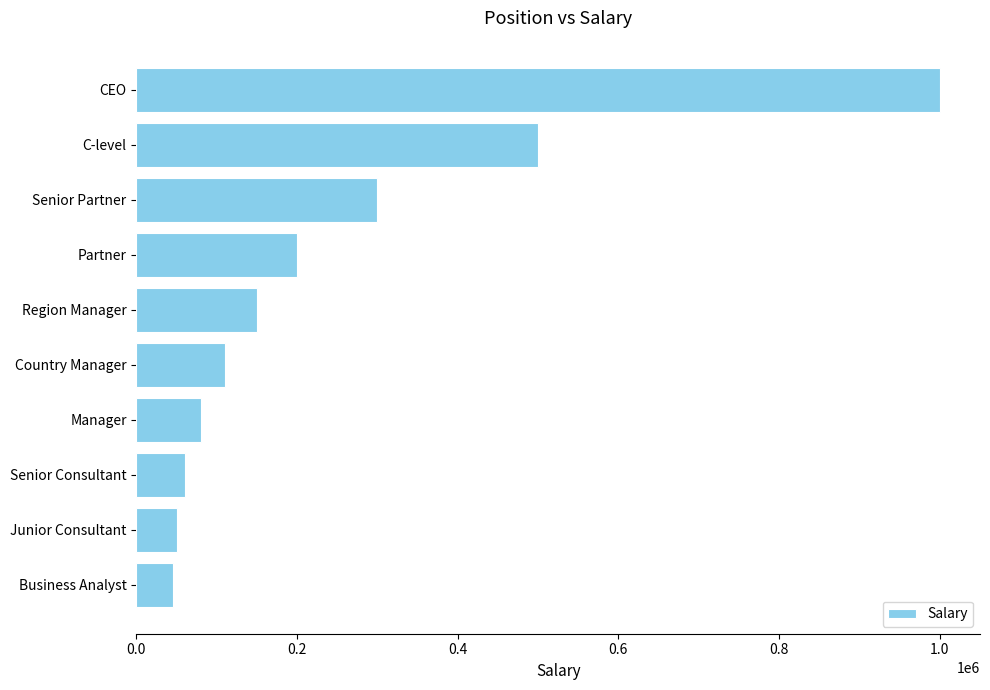

Where is the data nearest to the value 522500?

C-level